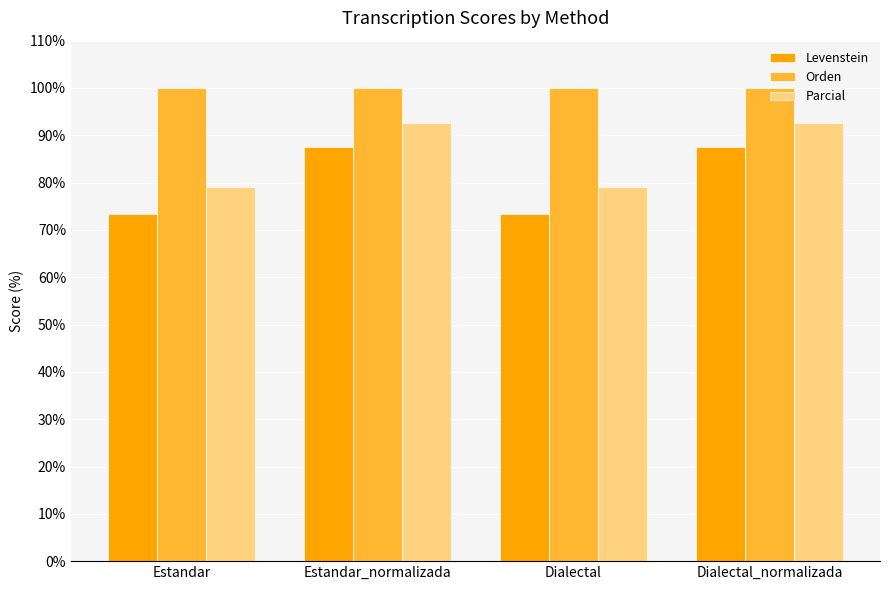

What is the sum of the Parcial values at Dialectal_normalizada and Estandar?

171.8